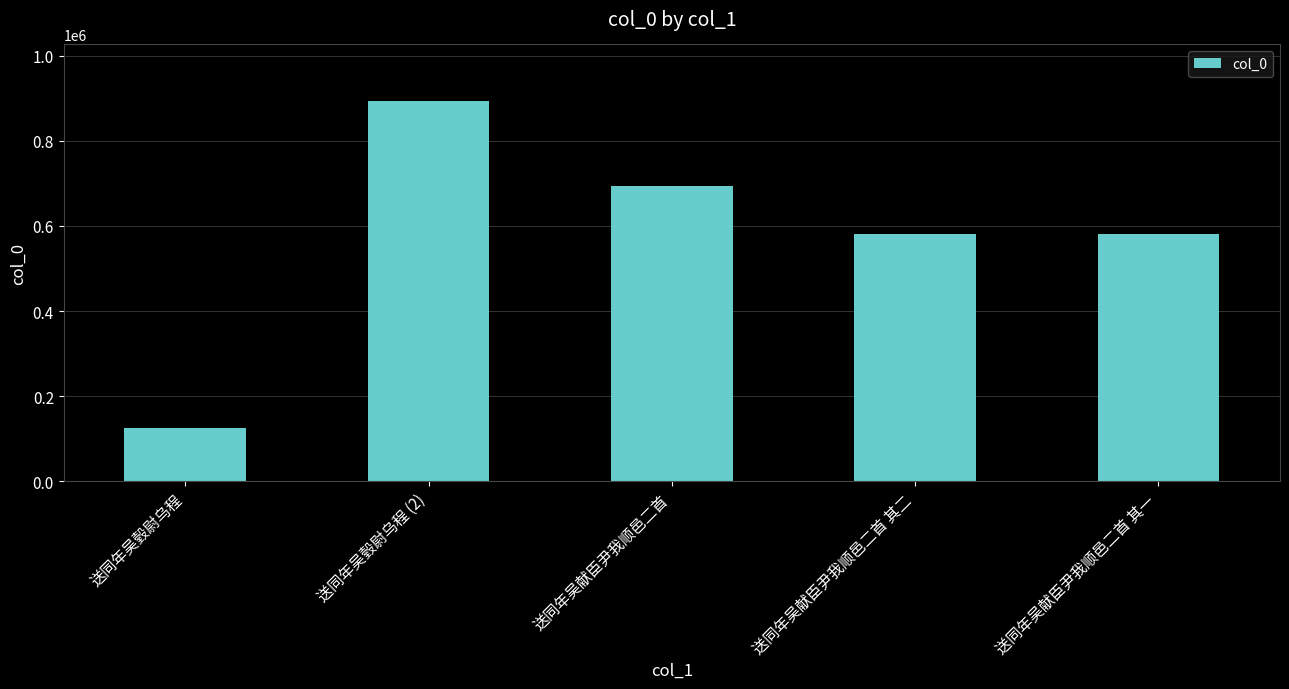

What is the label of the 5th bar from the left?

送同年吴献臣尹我顺邑二首 其一